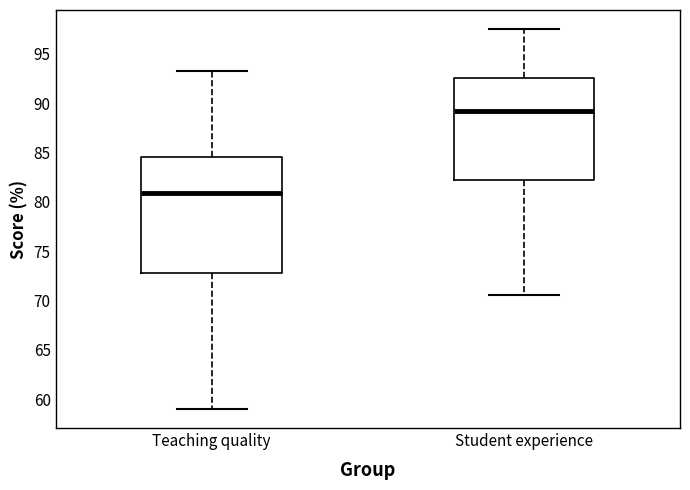

Where is the upper edge of the box for Teaching quality on the y-axis? The values are not printed on the chart, so give them approximately, as read against the axis.

84.5